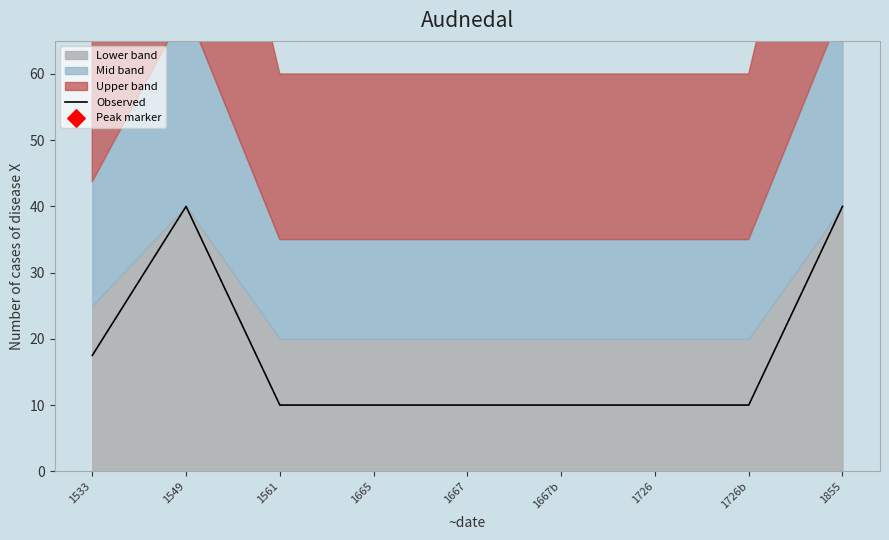

Which has a higher value, 1533 or 1549?

1549